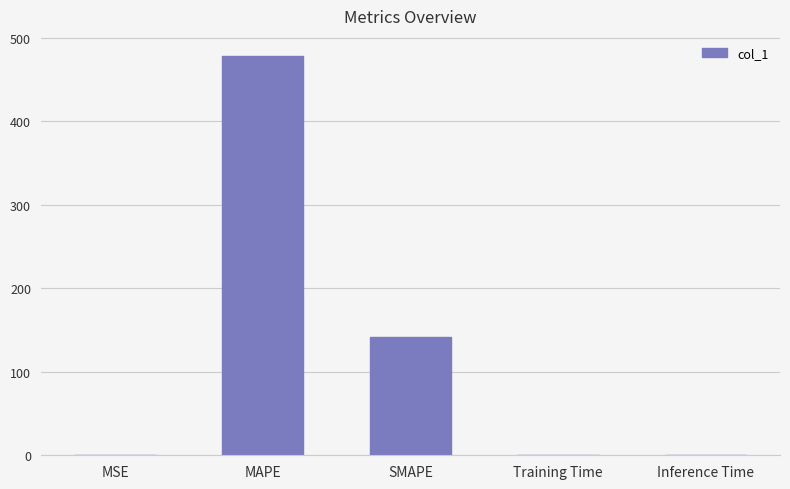

The value at Inference Time is 0.0. True or false?

True